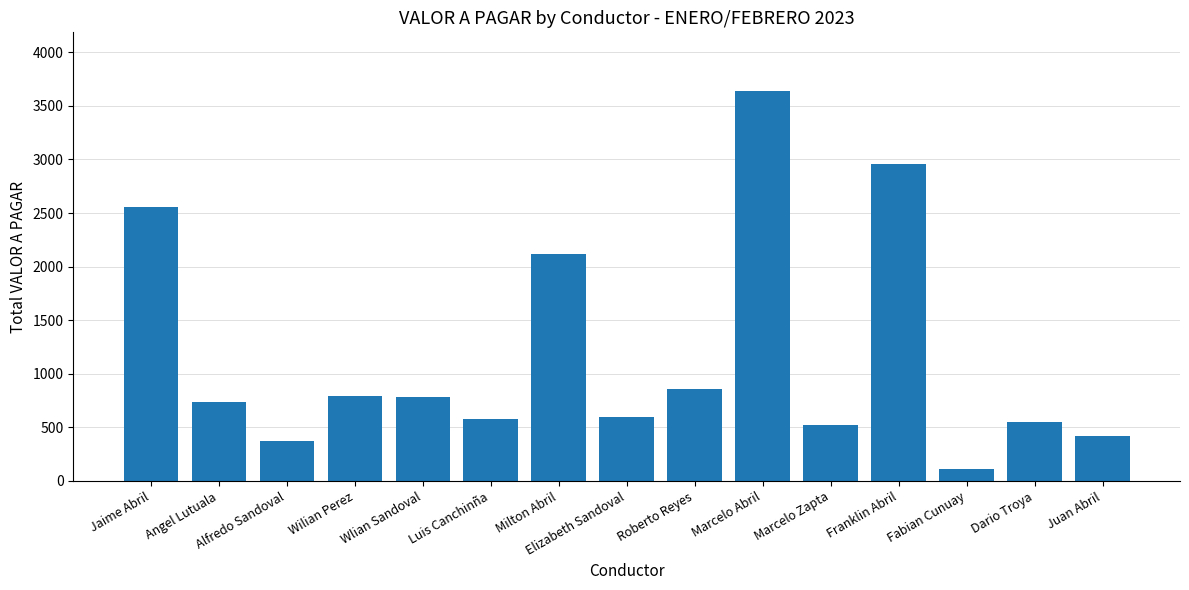

What is the minimum value shown in the chart?

110